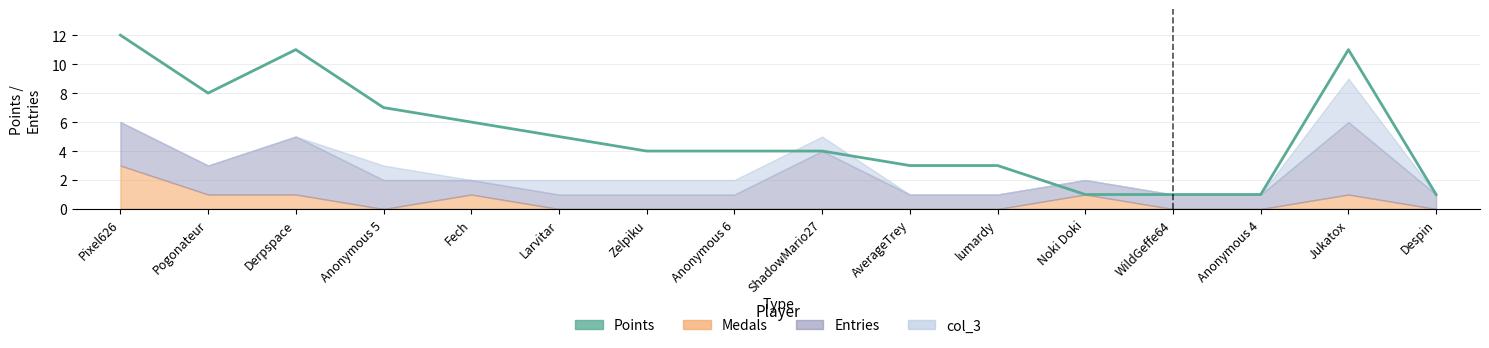

The chart shows a value of 3 at Pogonateur. True or false?

False